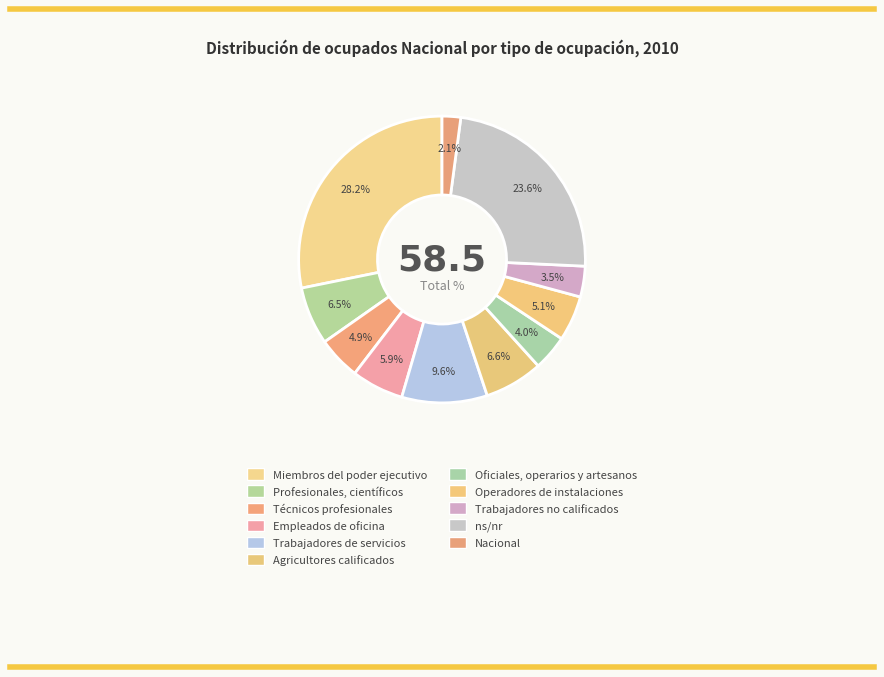

The Técnicos profesionales slice represents 1% of the pie. True or false?

False